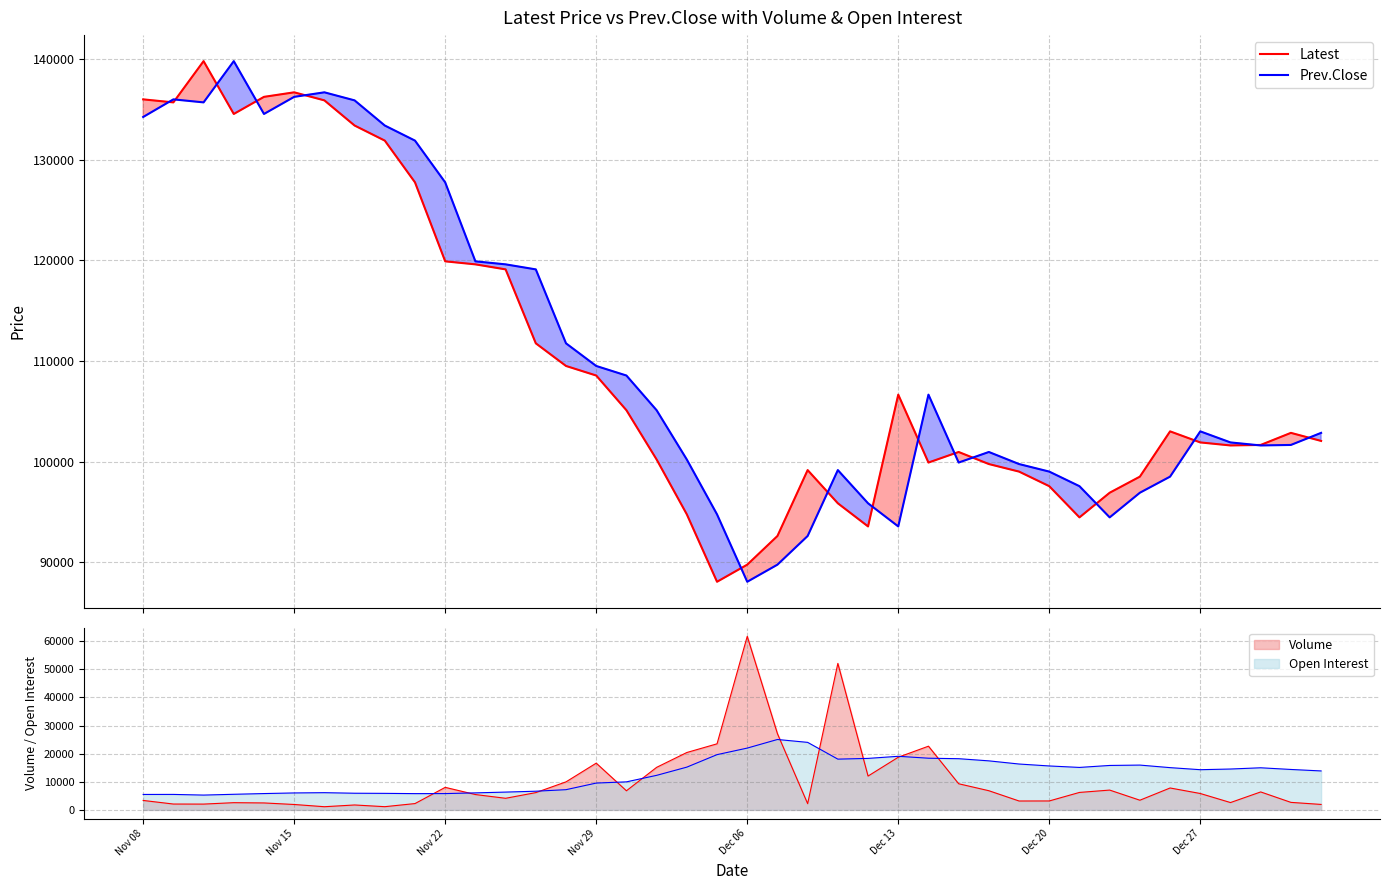

What is the smallest value displayed?

88050